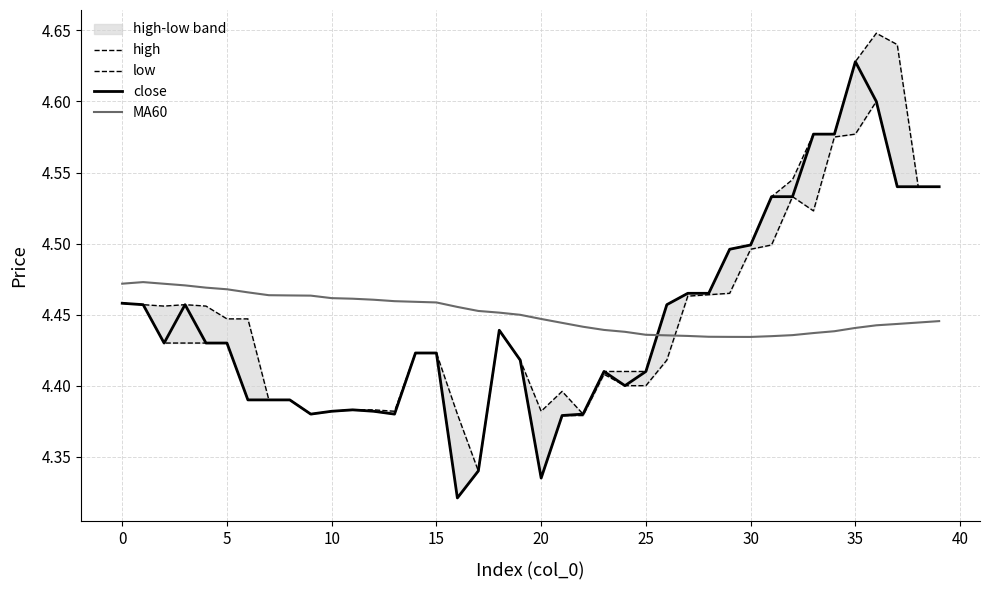

What is the spread (max minus min) of values at 17?

0.1